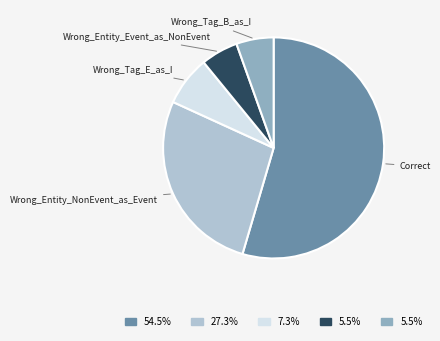

Does any single category account for the majority?

Yes